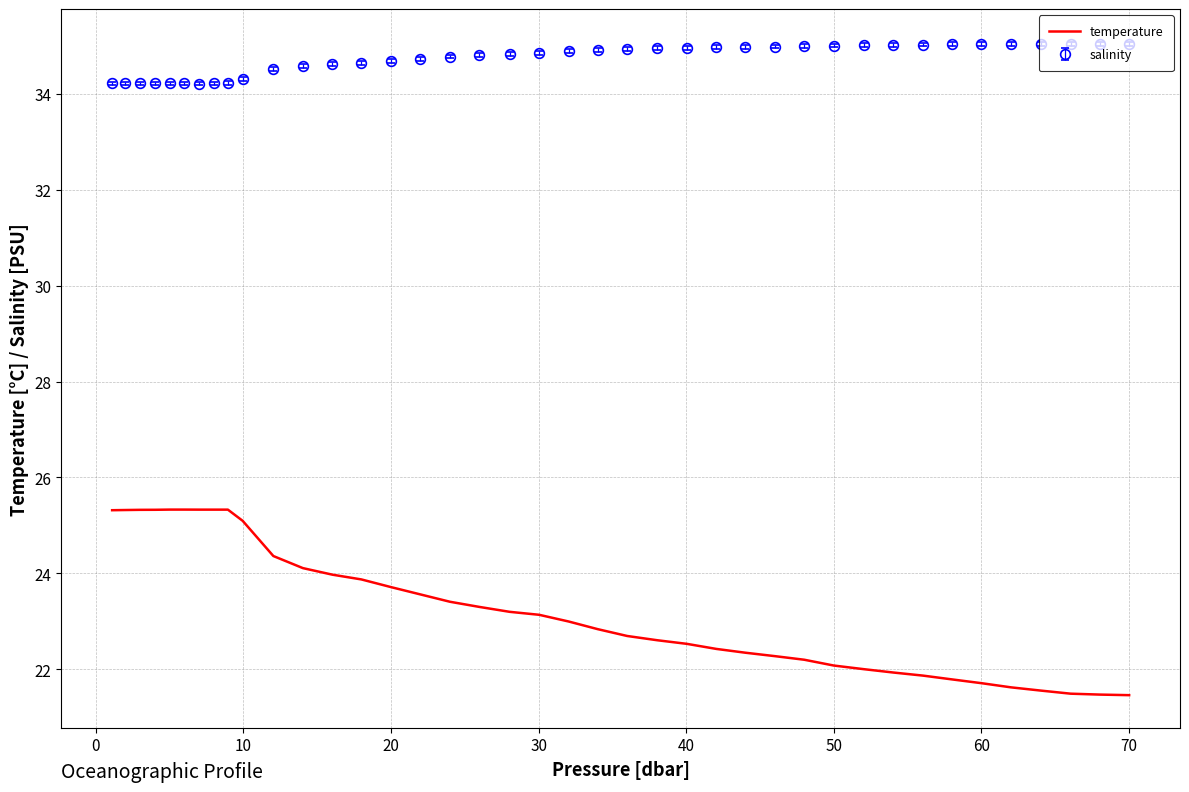

Rank the series by their average value, from highest to lowest.

salinity, temperature